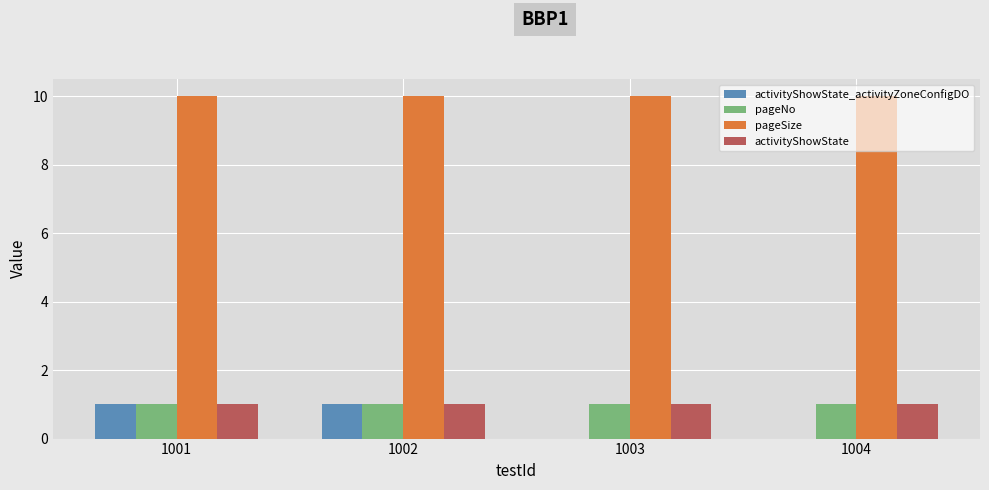

What is the total value across all series at 1002?

13